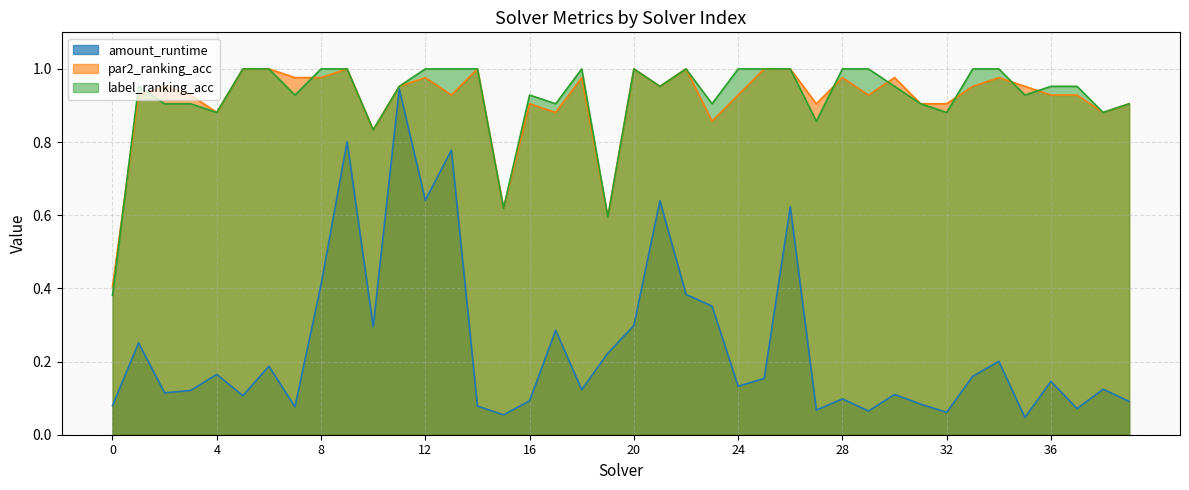

Does the chart display data point markers on the line(s)?

No